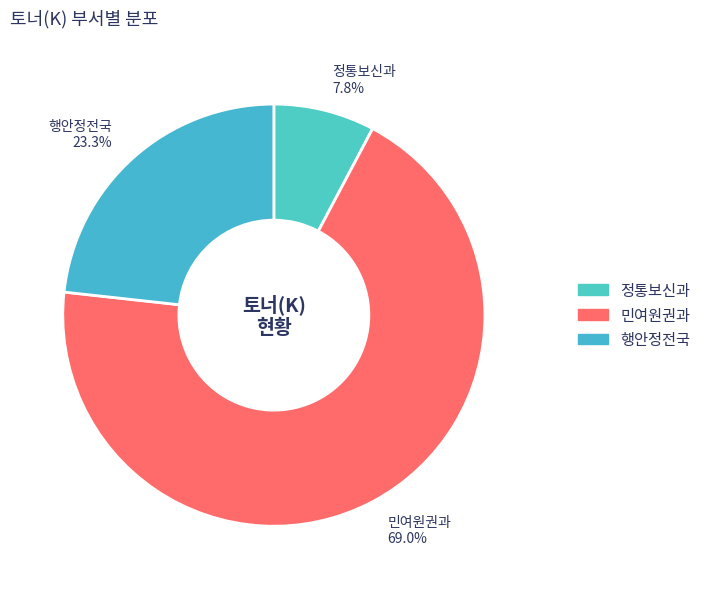

Rank the categories by value from highest to lowest.

민여원권과, 행안정전국, 정통보신과